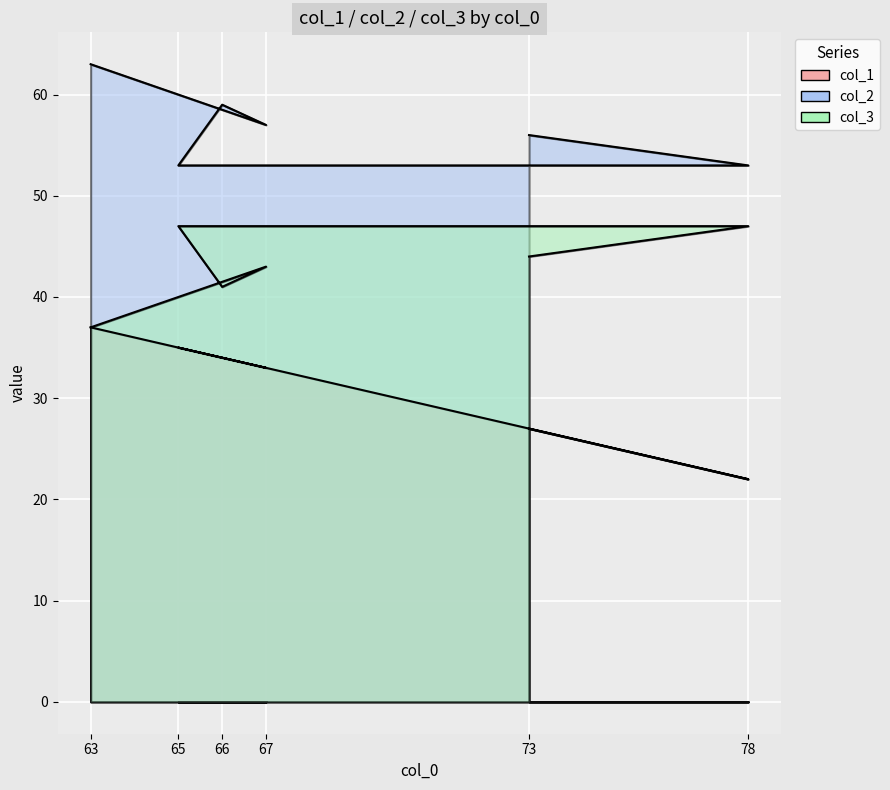

Reading left to right, transcribe all the data shown in this chart.

col_1: 27	22	35	34	33	37
col_2: 56	53	53	59	57	63
col_3: 44	47	47	41	43	37